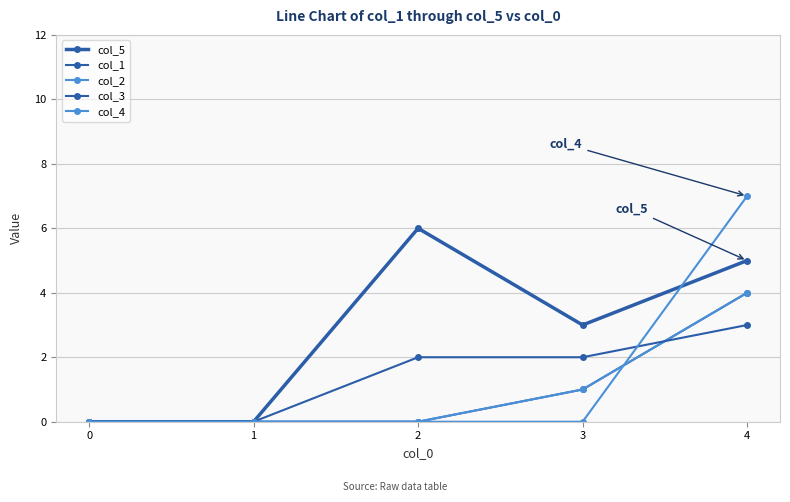

Does the chart have visible grid lines?

Yes